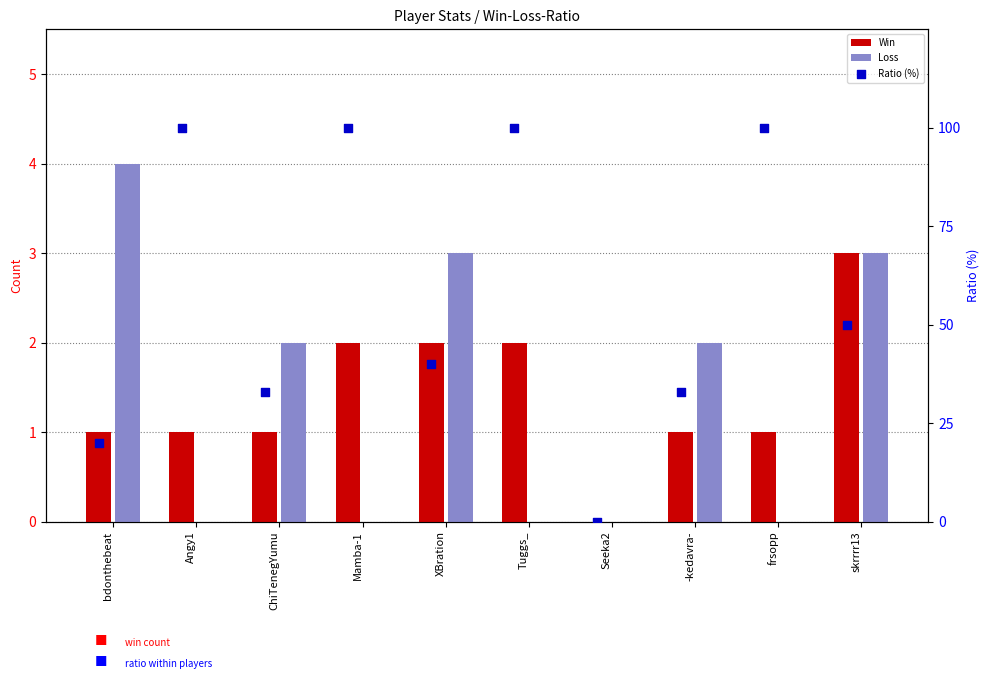

Is the value of Win at Seeka2 greater than the value of Loss at XBration?

No